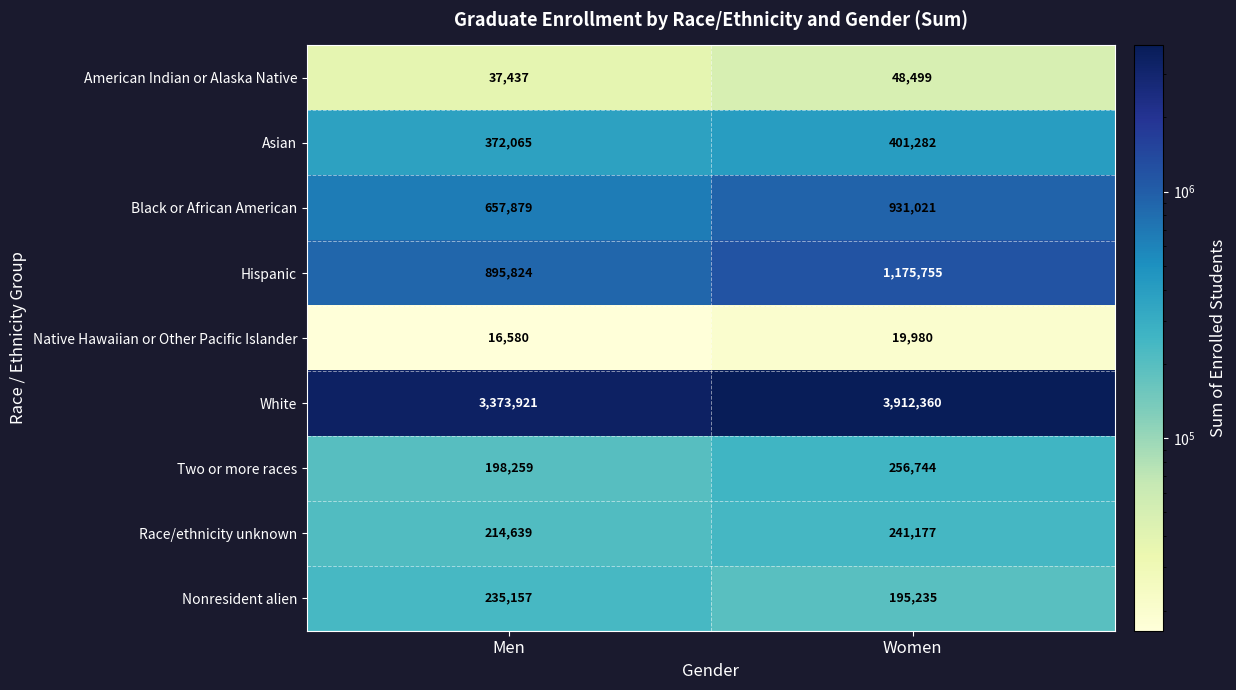

Count the number of data series in this chart.

9